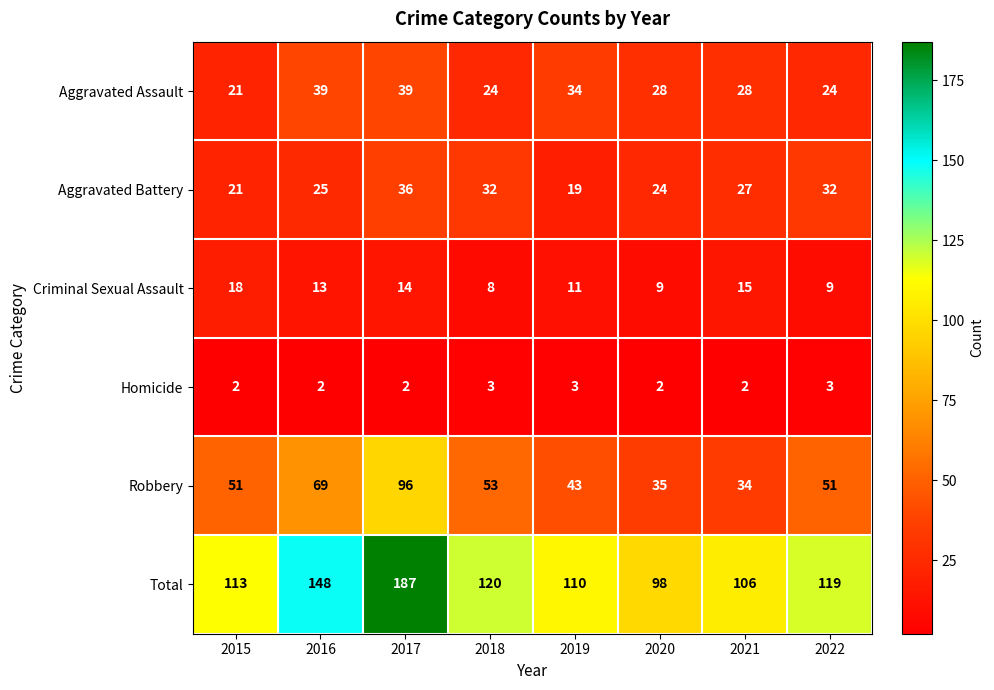

What is the sum of all Total values?

1001